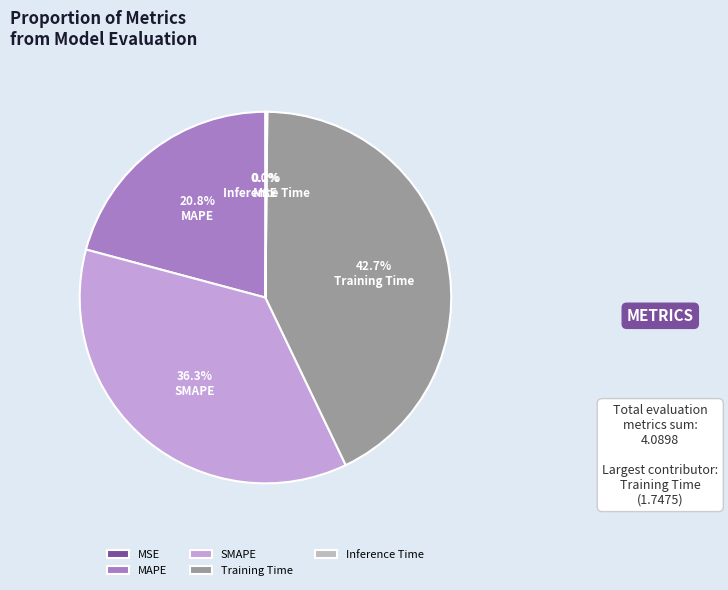

Which has a higher value, SMAPE or MAPE?

SMAPE